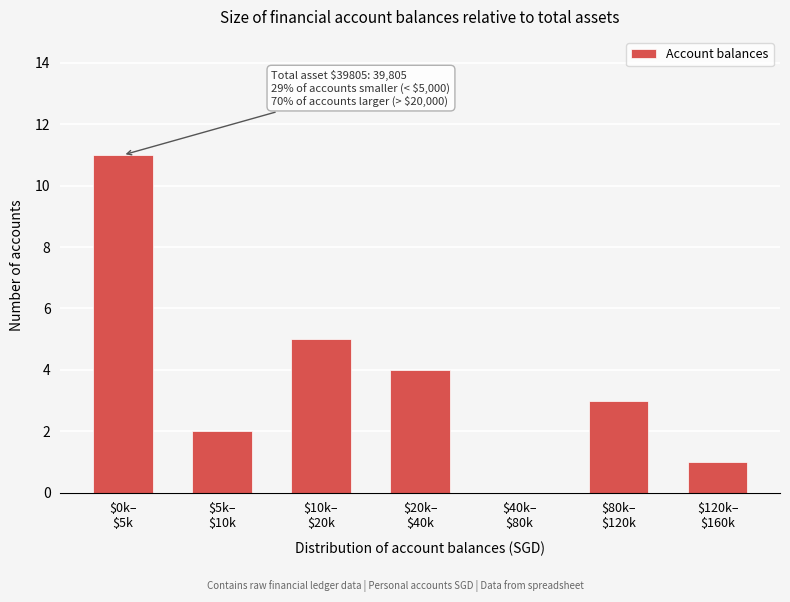

What is the maximum value shown in the chart?

11